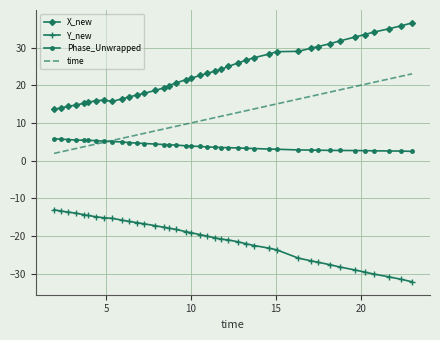

True or false: X_new and time intersect in this chart.

False